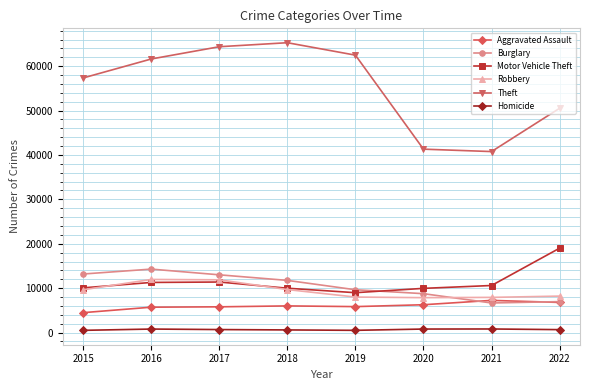

List the series in order of their peak value, highest first.

Theft, Motor Vehicle Theft, Burglary, Robbery, Aggravated Assault, Homicide